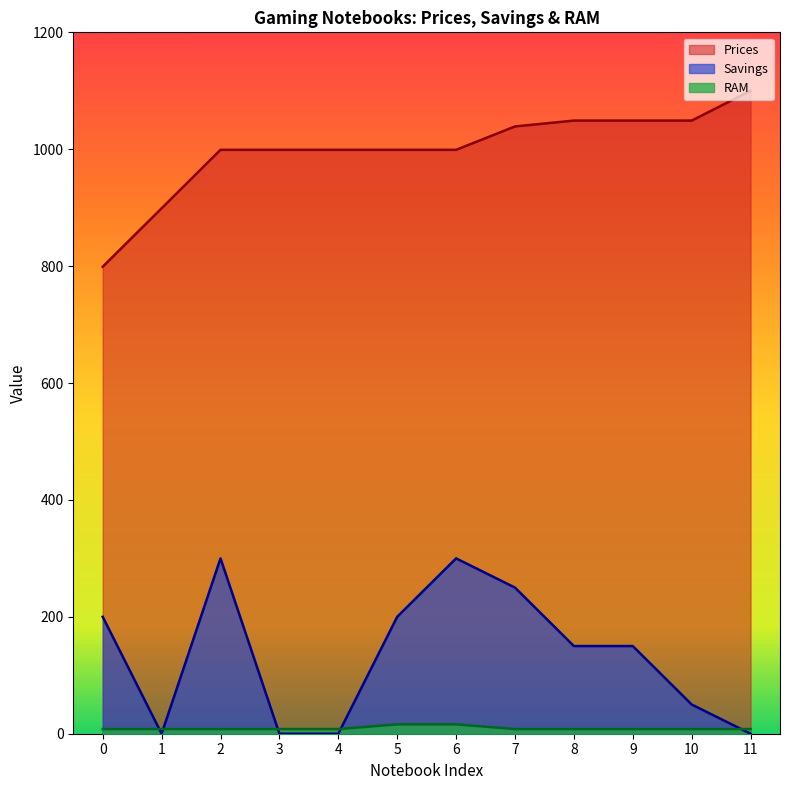

Which series has the largest total across all categories?

Prices